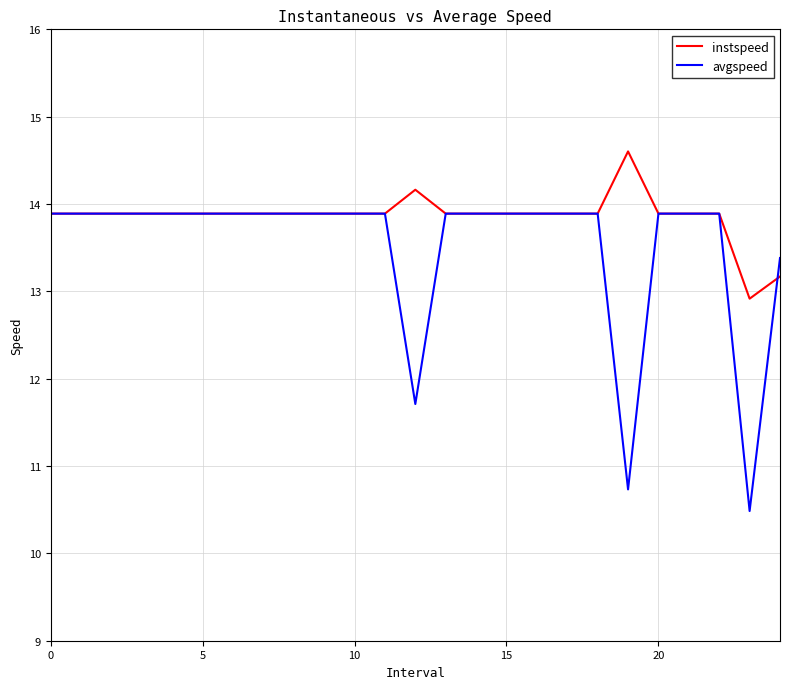

Rank the series by their average value, from highest to lowest.

instspeed, avgspeed